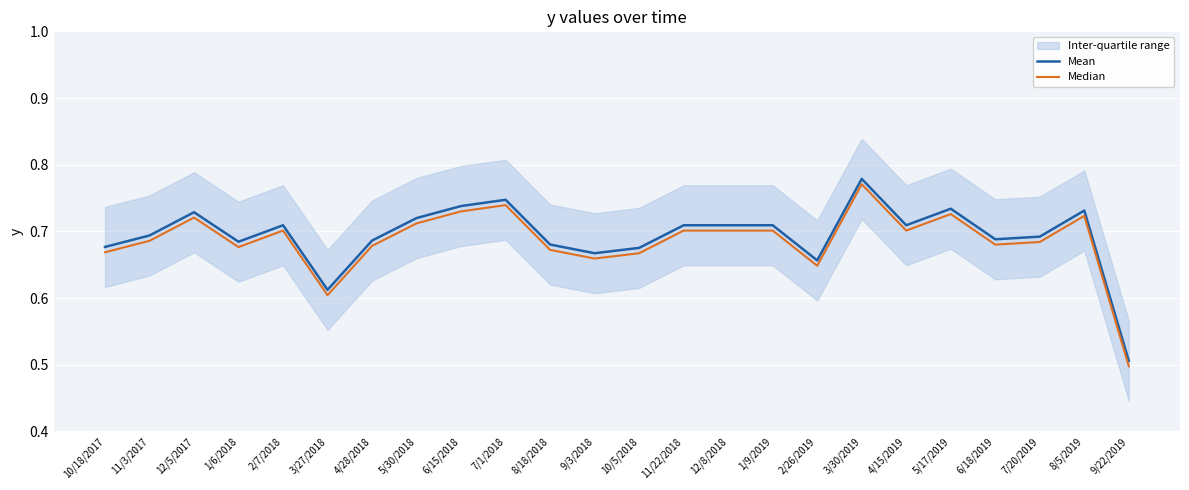

At which category does Mean reach its first local valley?

1/6/2018